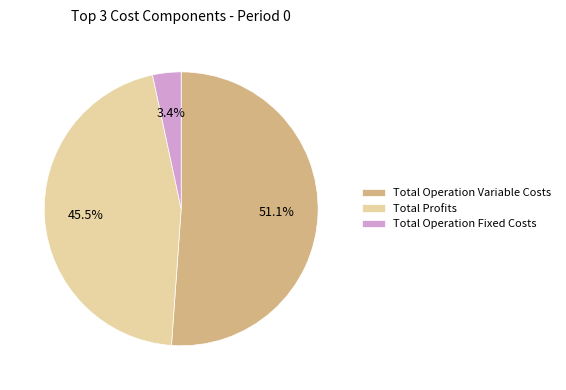

Is it true that Total Operation Variable Costs is 57% of the pie?

False